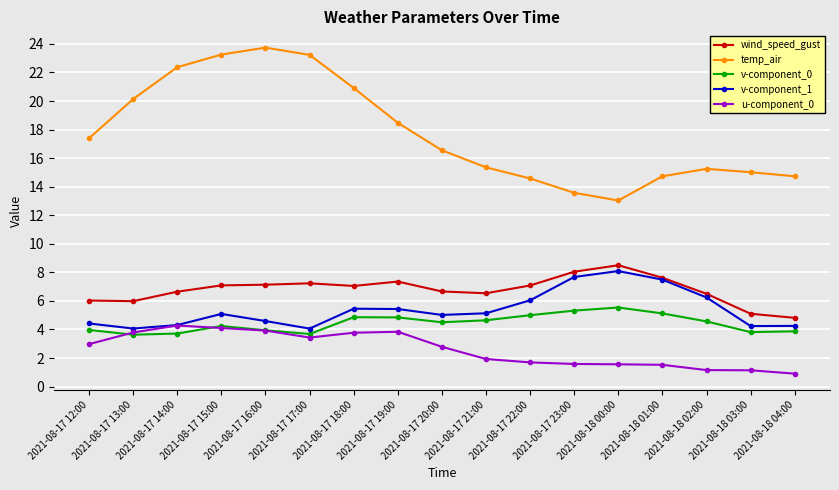

How many distinct data groups are displayed?

5